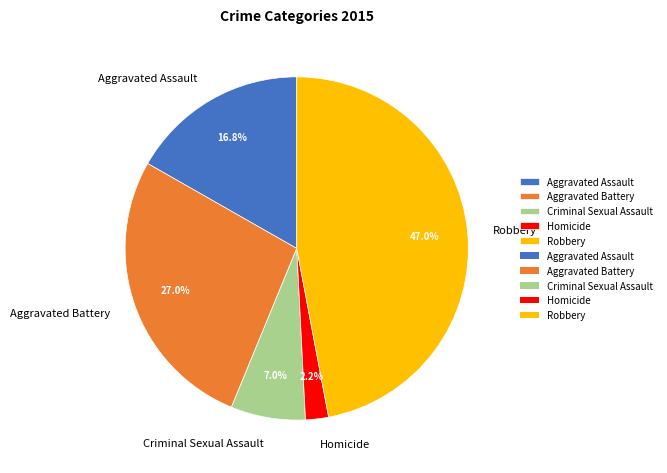

Which slice is the smallest?

Homicide